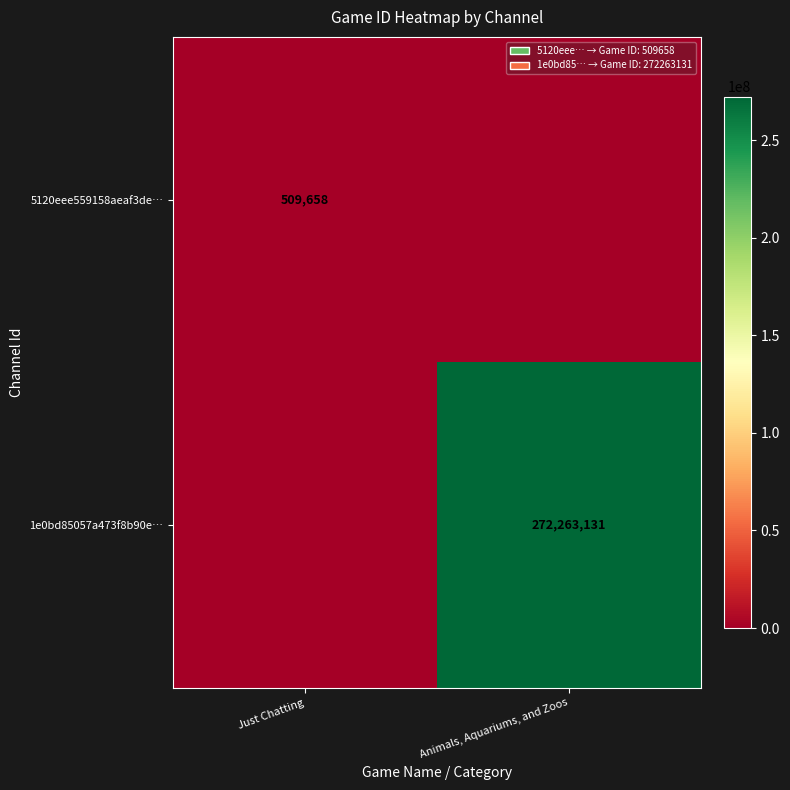

True or false: 1e0bd85057a473f8b90e… has a value of 156076917 at Animals, Aquariums, and Zoos.

False